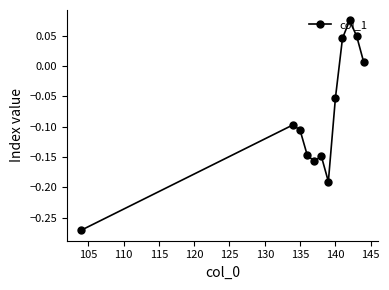

How many data points are less than 0?

8